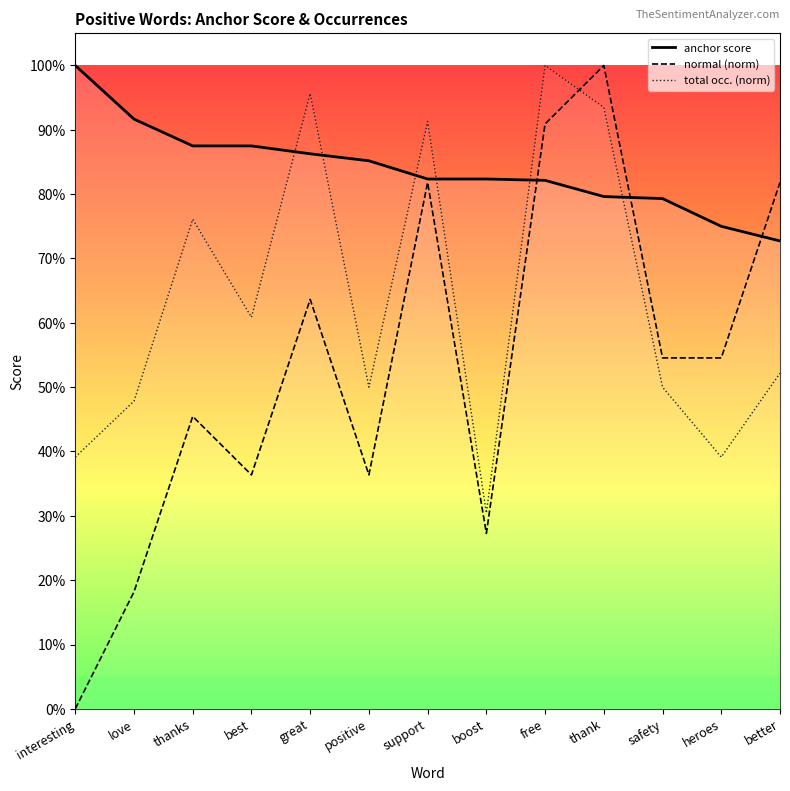

Reading left to right, transcribe all the data shown in this chart.

anchor score: interesting=1.0	love=0.9	thanks=0.9	best=0.9	great=0.9	positive=0.9	support=0.8	boost=0.8	free=0.8	thank=0.8	safety=0.8	heroes=0.8	better=0.7
normal (norm): interesting=0.0	love=0.2	thanks=0.5	best=0.4	great=0.6	positive=0.4	support=0.8	boost=0.3	free=0.9	thank=1.0	safety=0.5	heroes=0.5	better=0.8
total occ. (norm): interesting=0.4	love=0.5	thanks=0.8	best=0.6	great=1.0	positive=0.5	support=0.9	boost=0.3	free=1.0	thank=0.9	safety=0.5	heroes=0.4	better=0.5